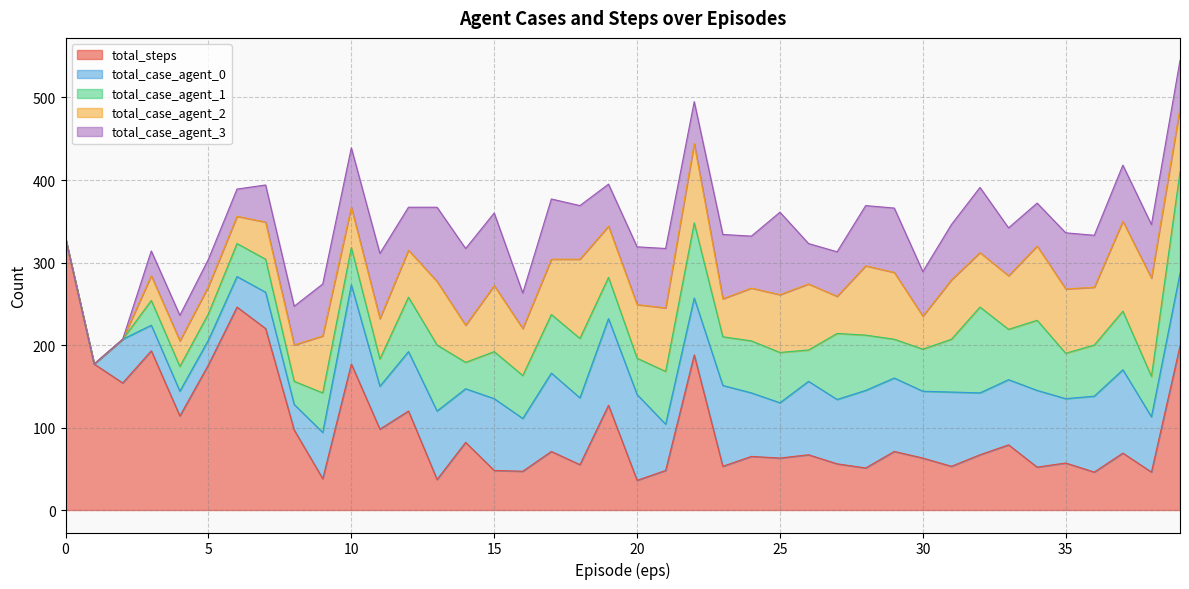

How many data points in total_case_agent_2 are above 65?

19